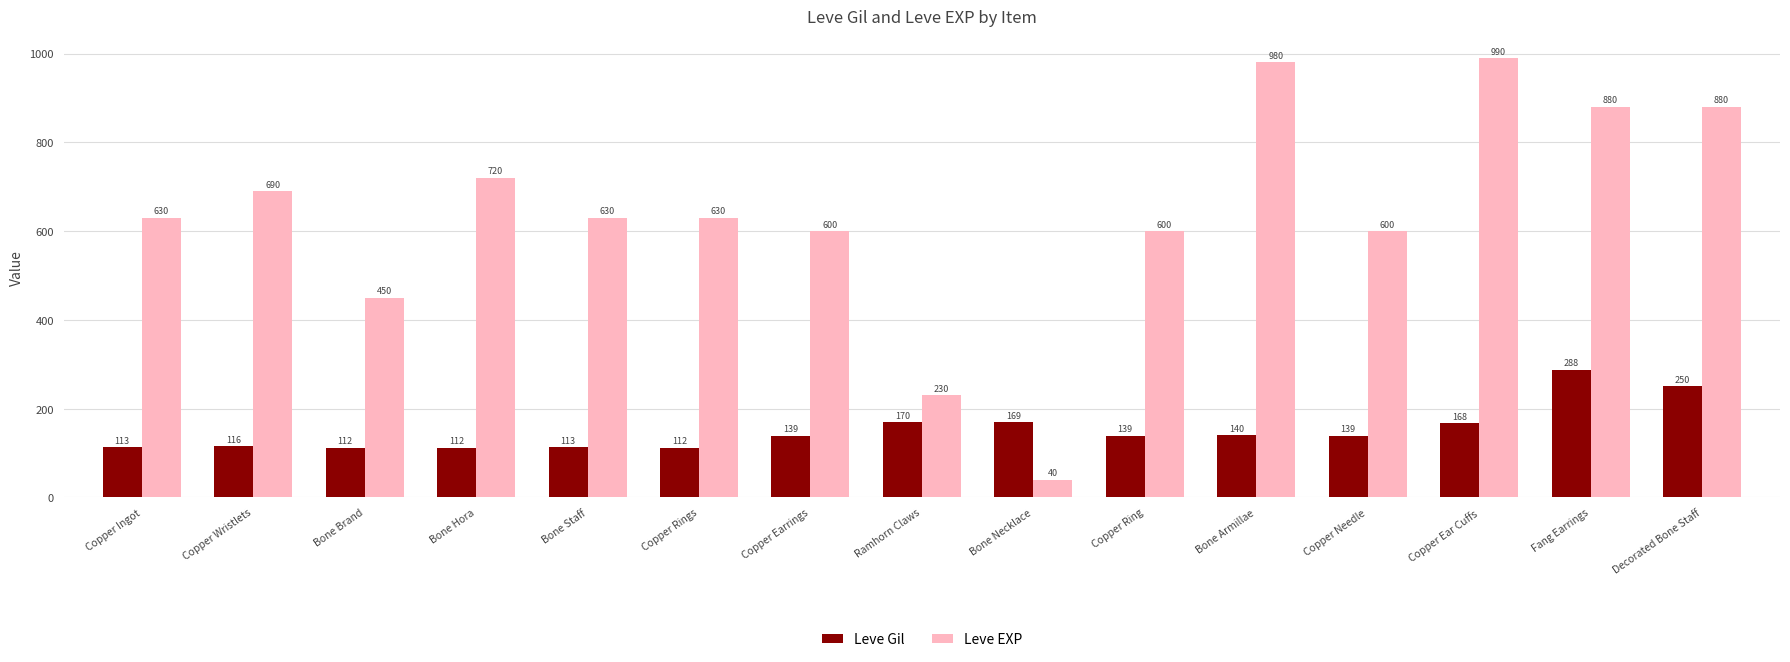

Which series has the widest spread of values?

Leve EXP